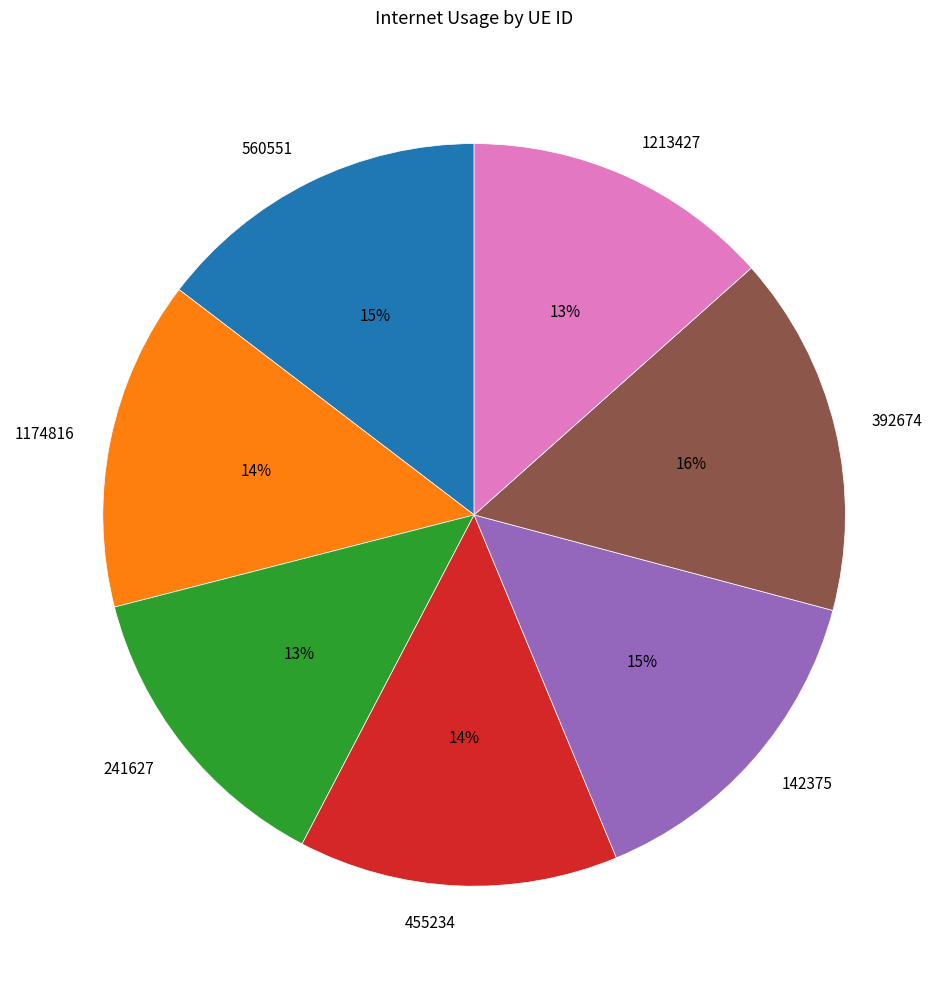

How many slices are in this pie chart?

7